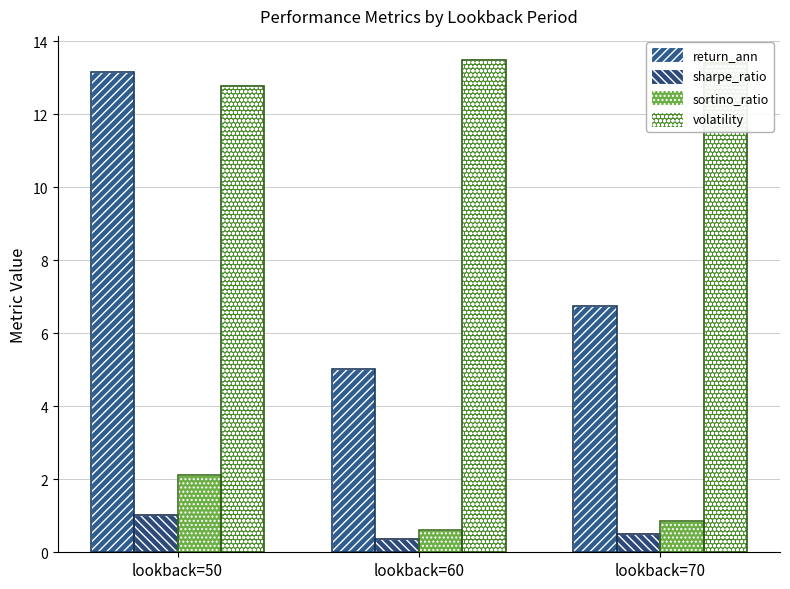

Between lookback=70 and lookback=50, which is larger?

lookback=50